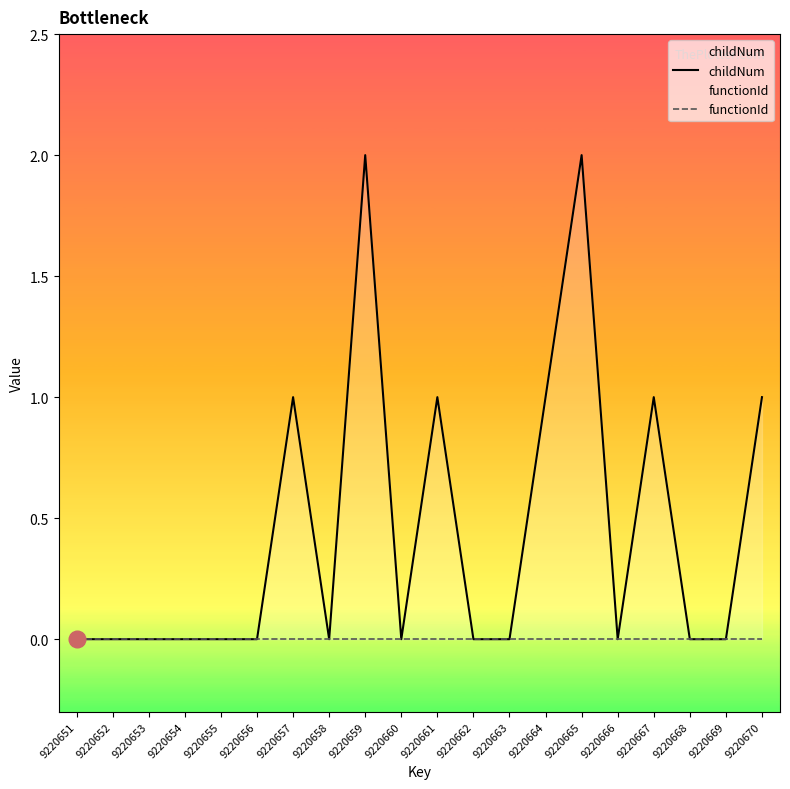

How many childNum values are between 0 and 1?

18